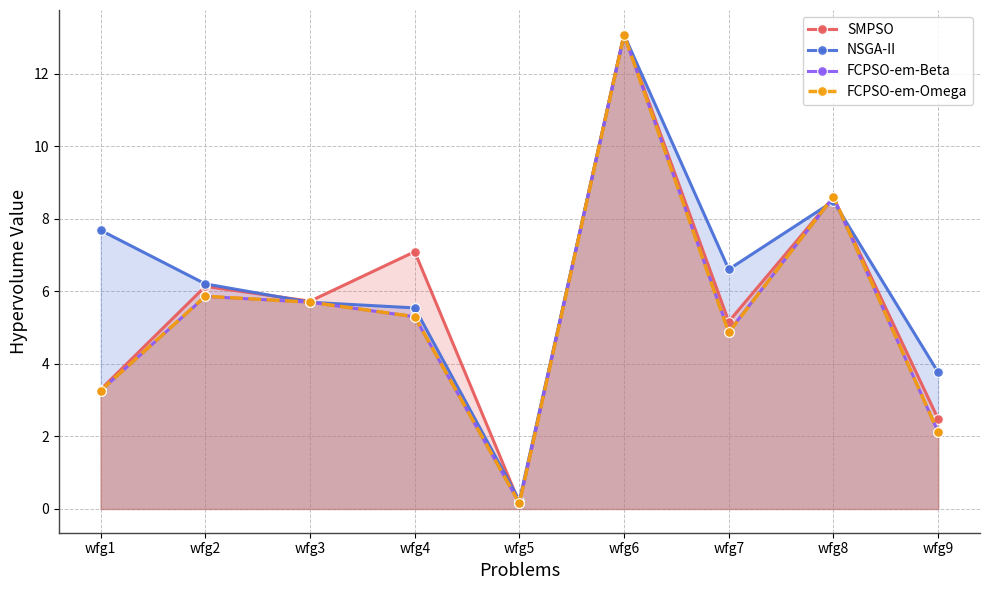

Where does the FCPSO-em-Omega series first go above 5?

wfg2